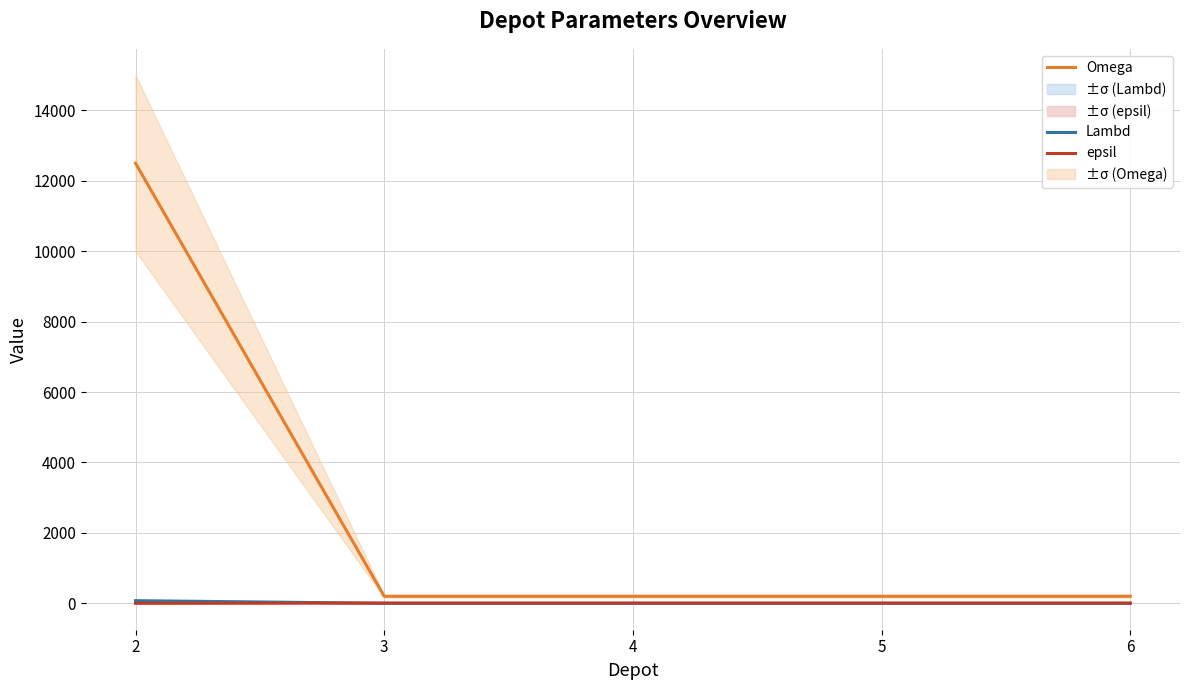

What is the value of the epsil point at the 5th from the left?

7